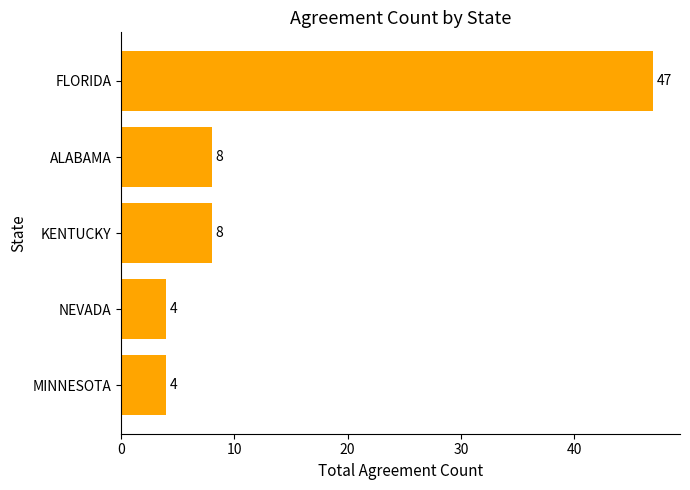

The chart shows a value of 4 at NEVADA. True or false?

True